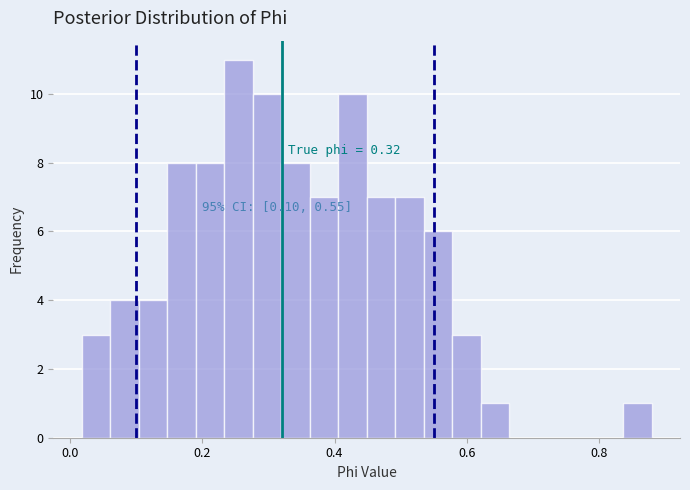

Around what value on the x-axis is the tallest bar? Give the approximate position of its centre, as read against the axis.

0.26